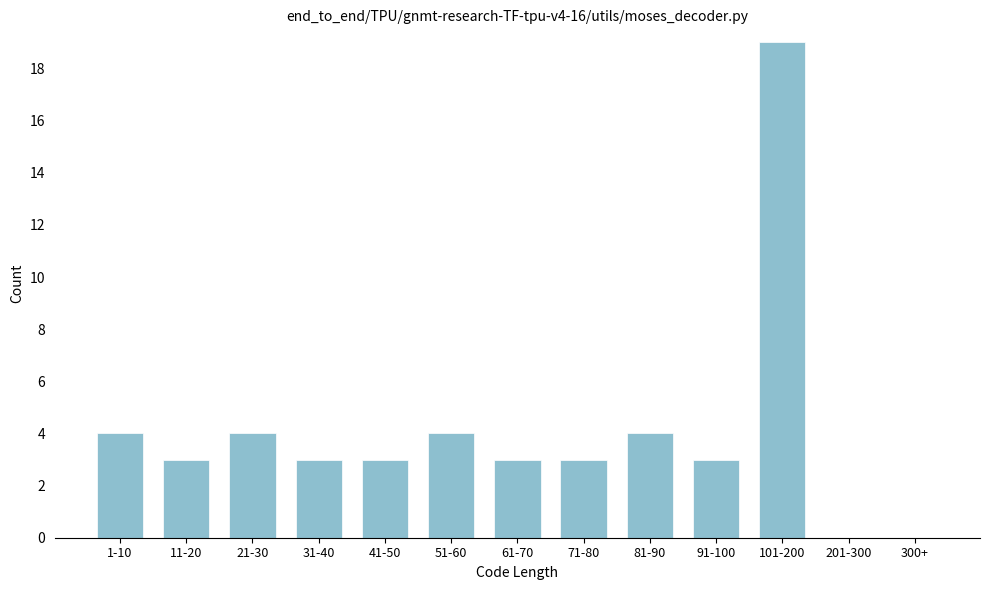

Reading left to right, transcribe all the data shown in this chart.

1-10=4	11-20=3	21-30=4	31-40=3	41-50=3	51-60=4	61-70=3	71-80=3	81-90=4	91-100=3	101-200=19	201-300=0	300+=0